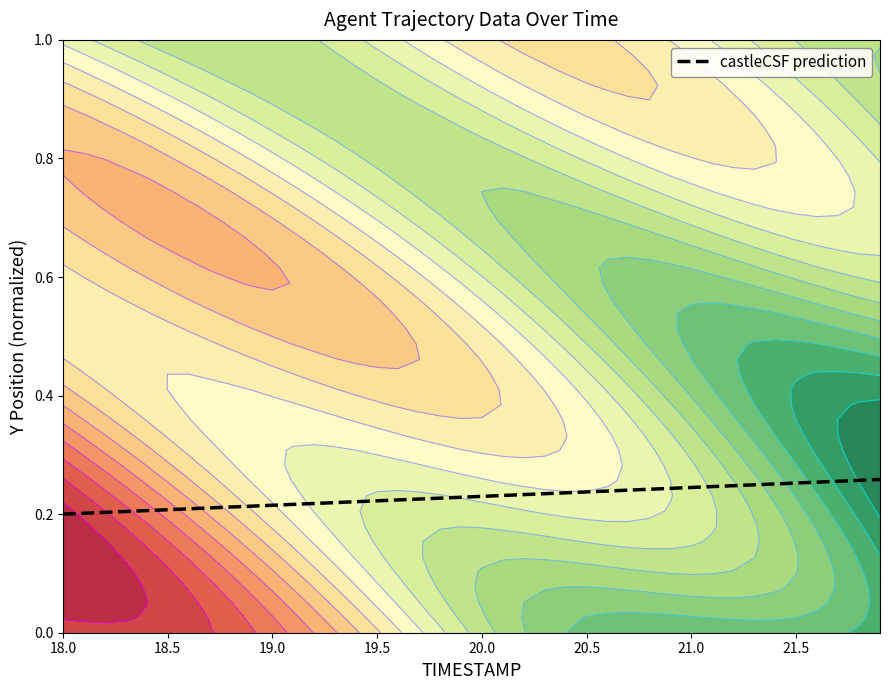

Does the chart have visible grid lines?

No